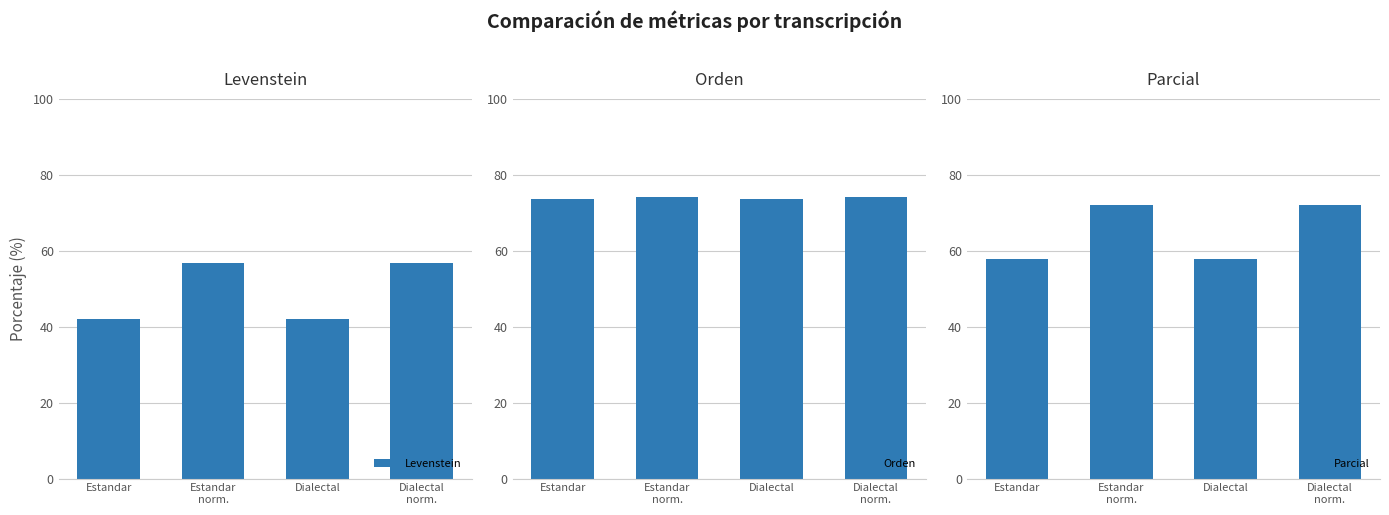

Between Dialectal and Dialectal
norm., which is larger?

Dialectal
norm.